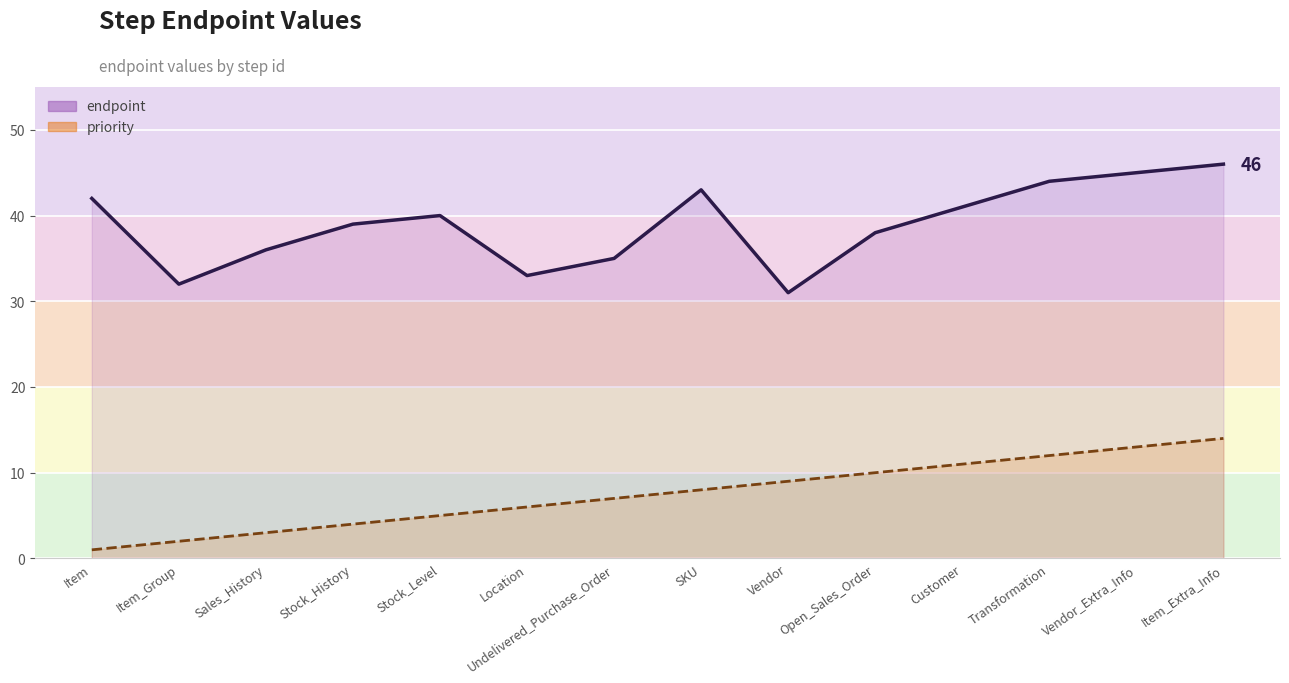

Is it true that endpoint equals 47 at Item_Group?

False